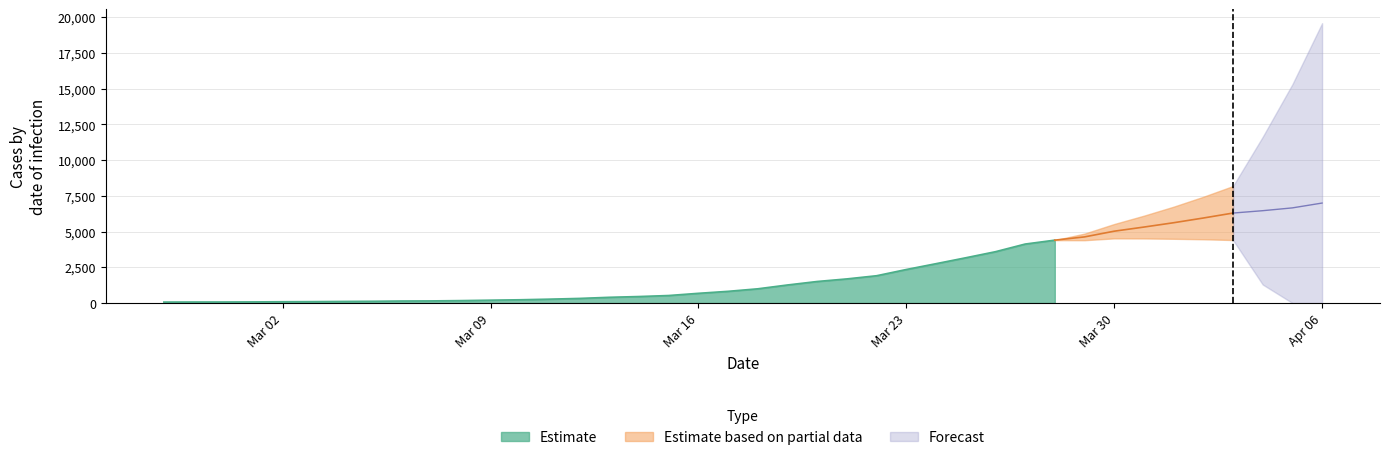

How many categories are shown in the chart?

40